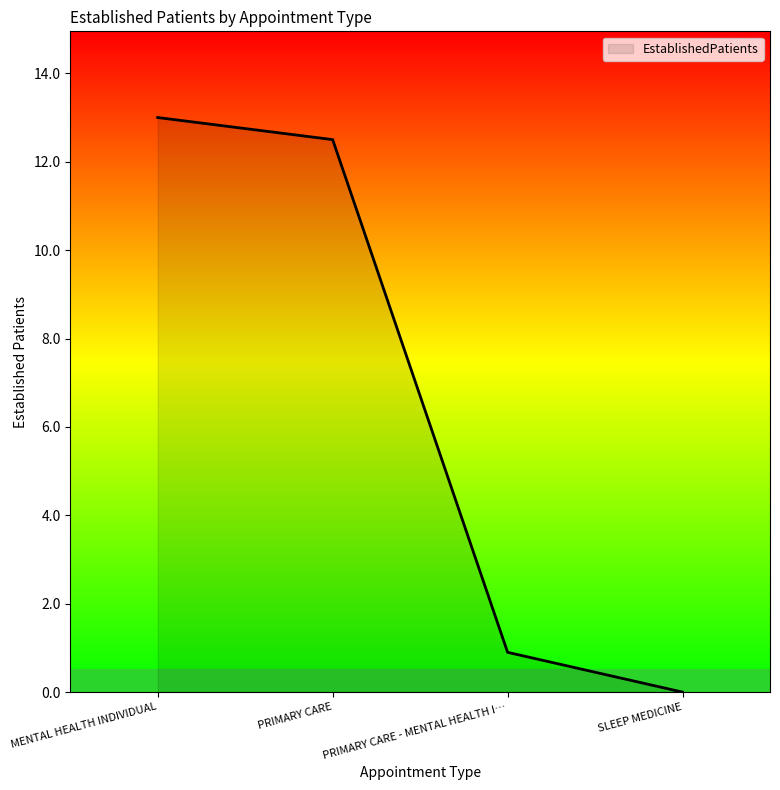

What is the average value?

6.6